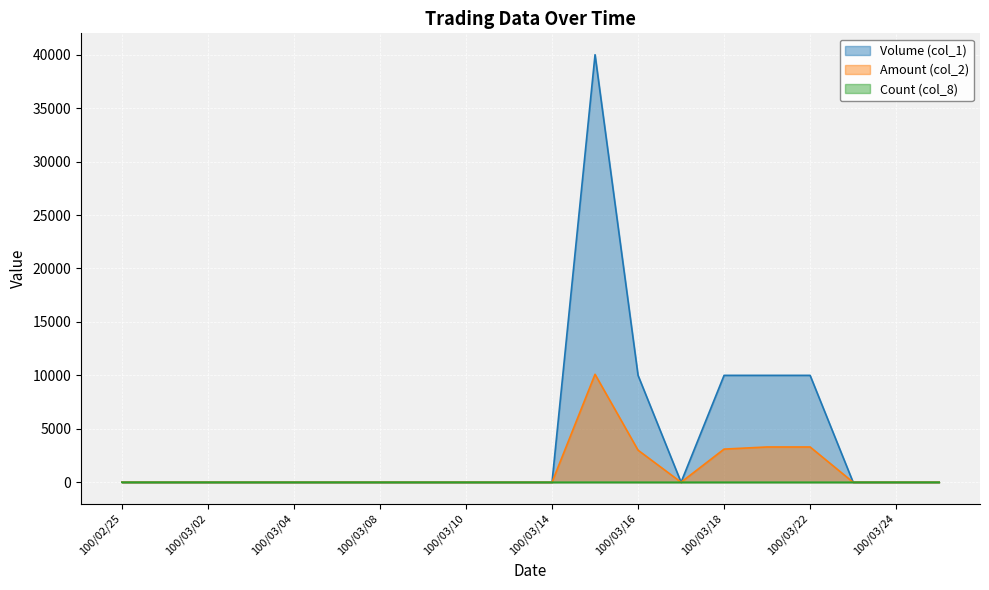

Between 100/03/16 and 100/02/25, which is larger?

100/03/16